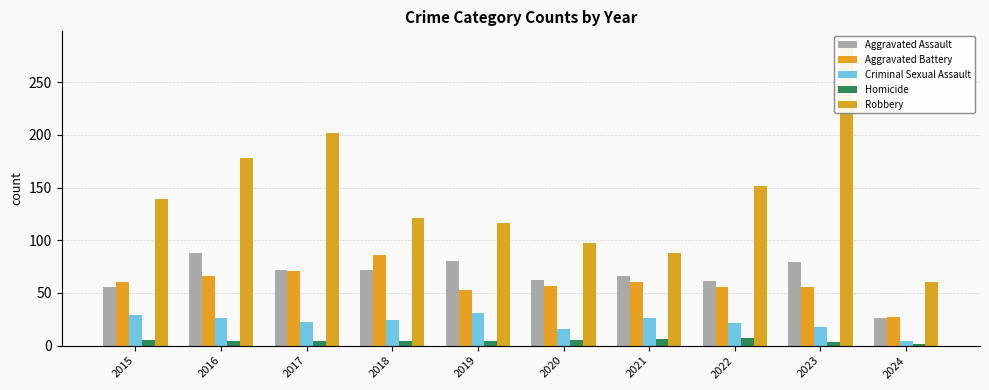

What is the sum of all Aggravated Battery values?

592